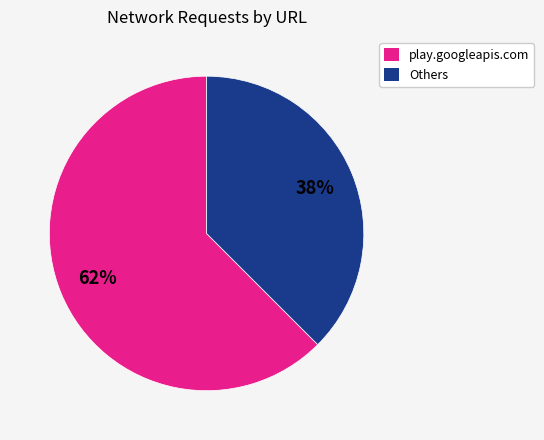

To the nearest percent, what portion does play.googleapis.com represent?

62%